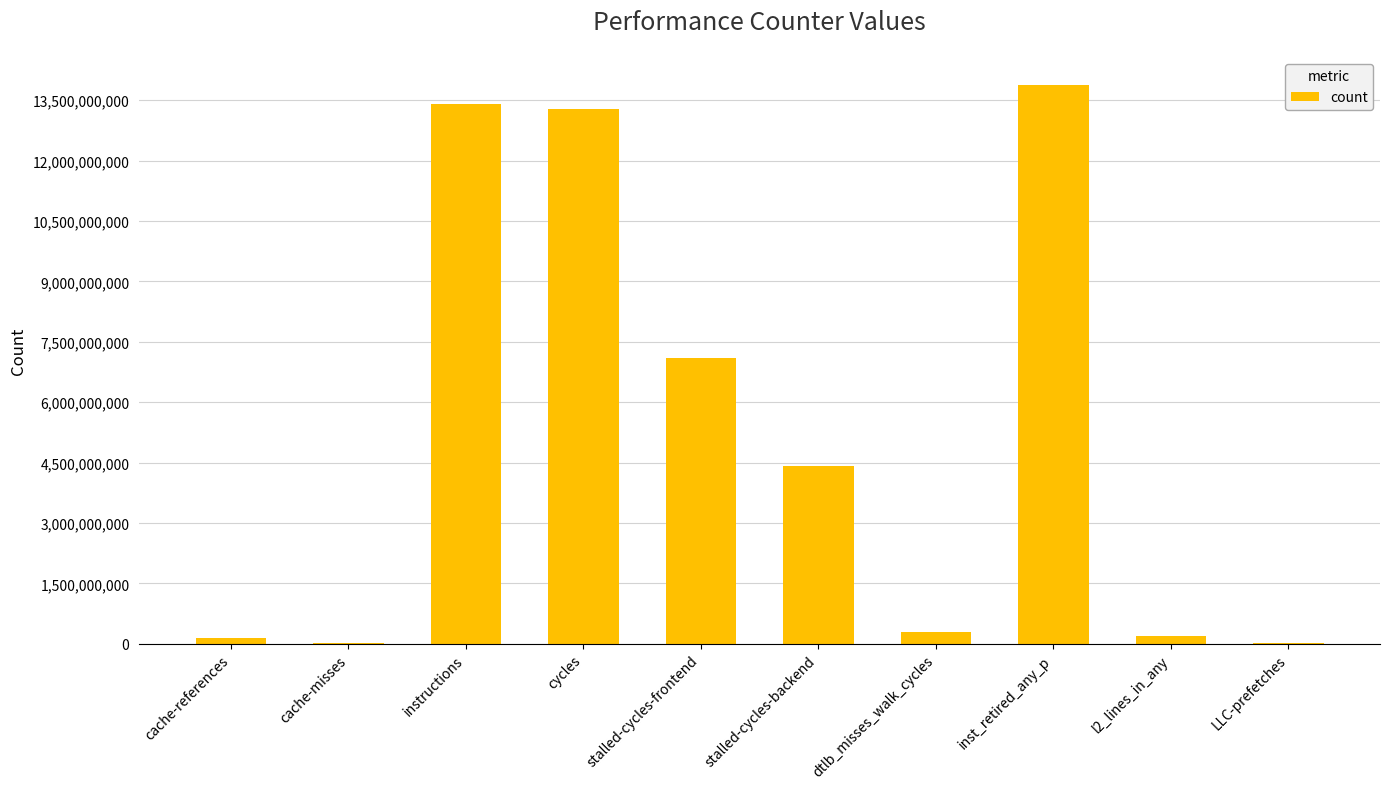

Between cycles and cache-references, which is larger?

cycles